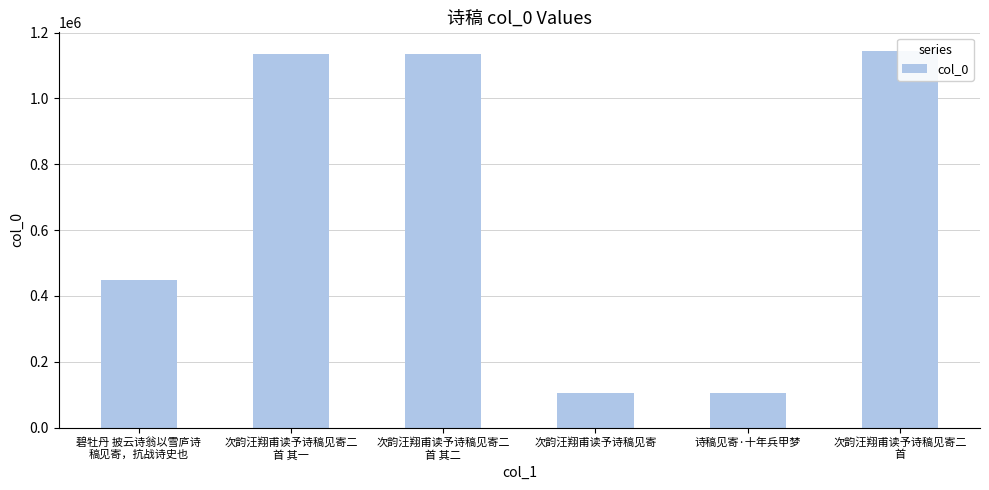

How many series are shown in this chart?

1